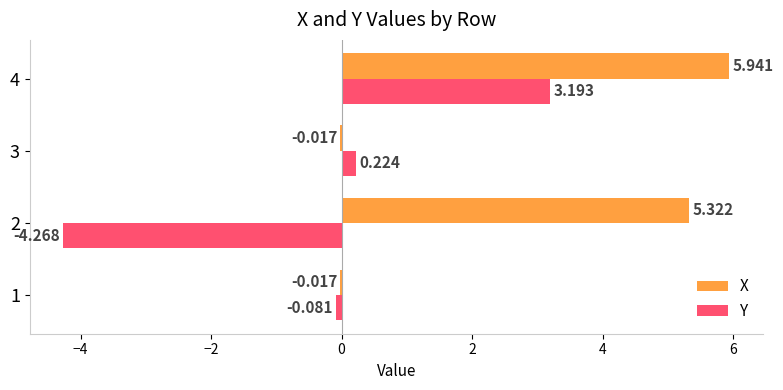

Which series changed the most between 2 and 3?

X